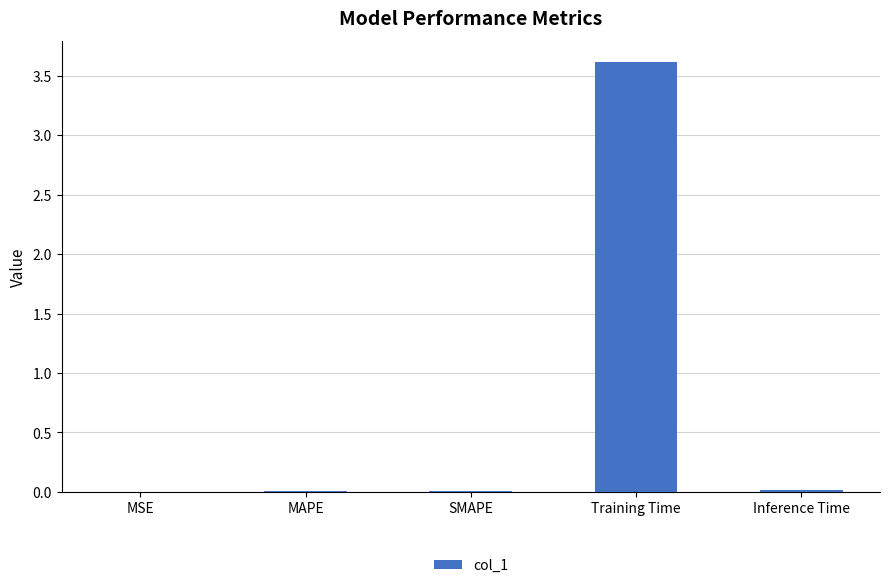

What is the greatest value displayed?

3.6